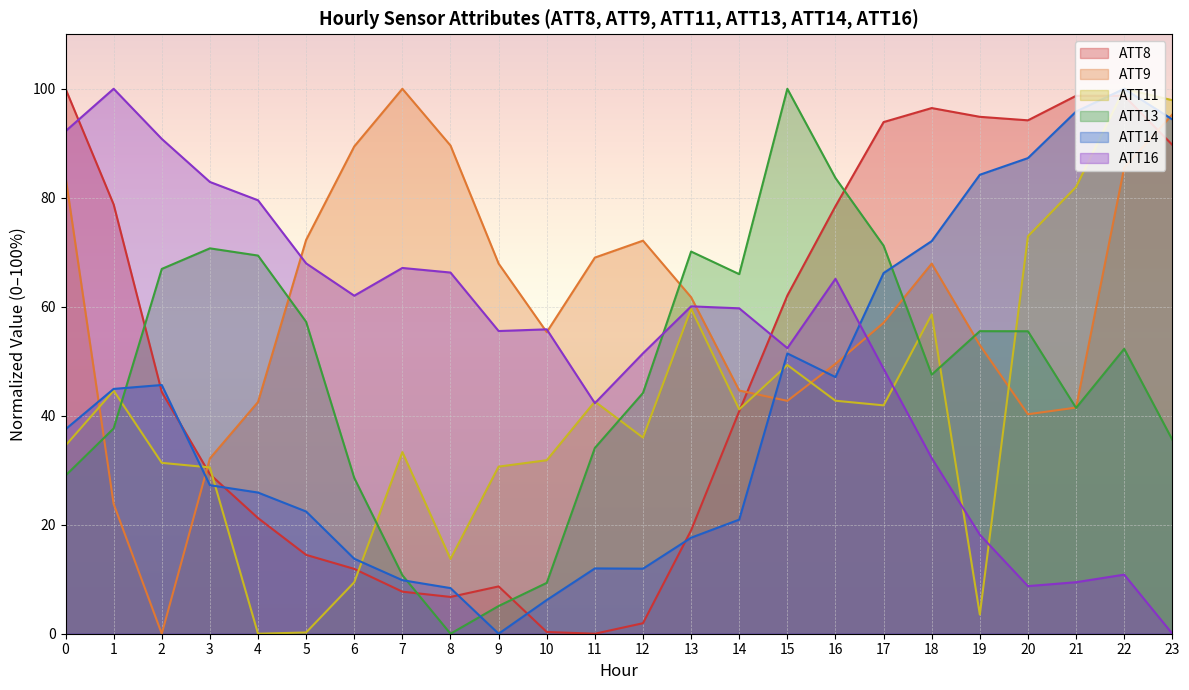

What are all the series names shown in the legend?

ATT8, ATT9, ATT11, ATT13, ATT14, ATT16